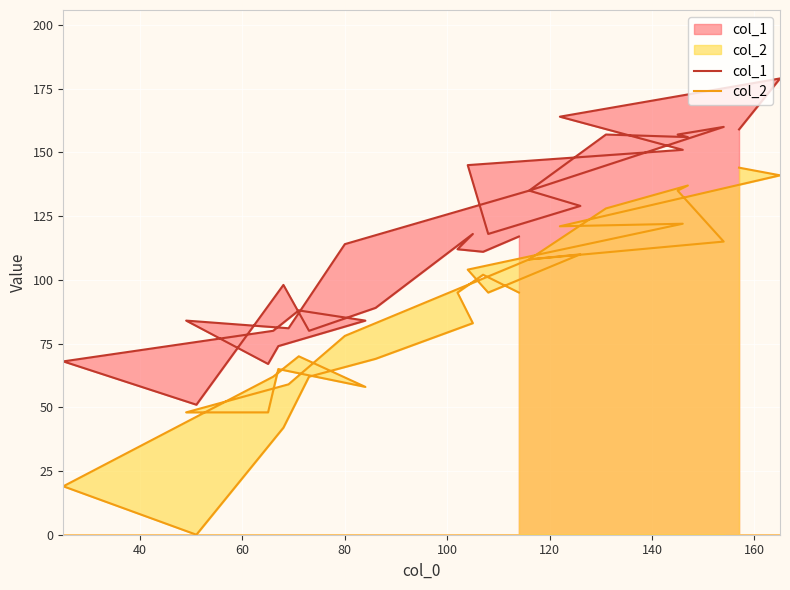

Is the value of col_2 at 14 greater than the value of col_1 at 24?

No